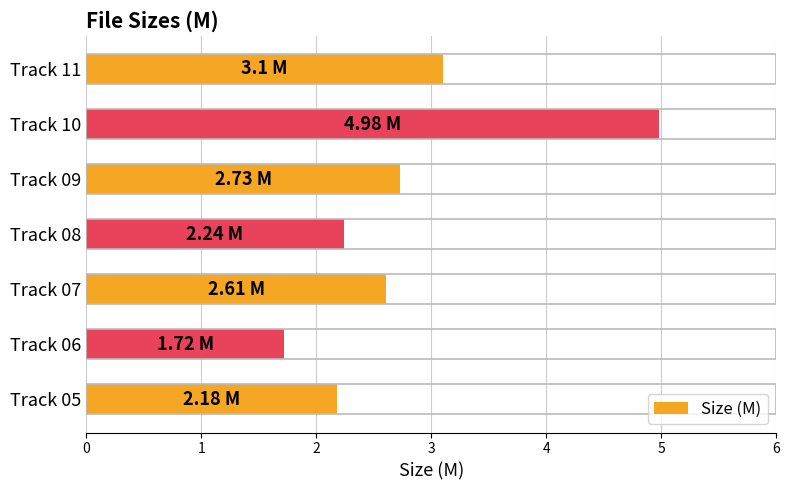

What is the greatest value displayed?

5.0